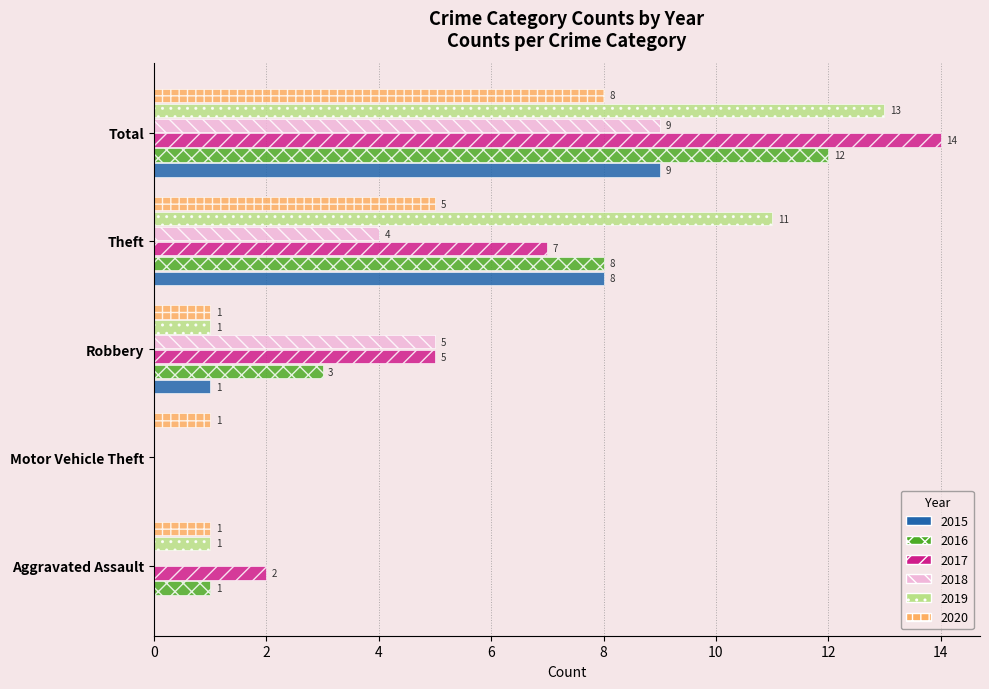

Which label corresponds to the largest value in the chart?

Total